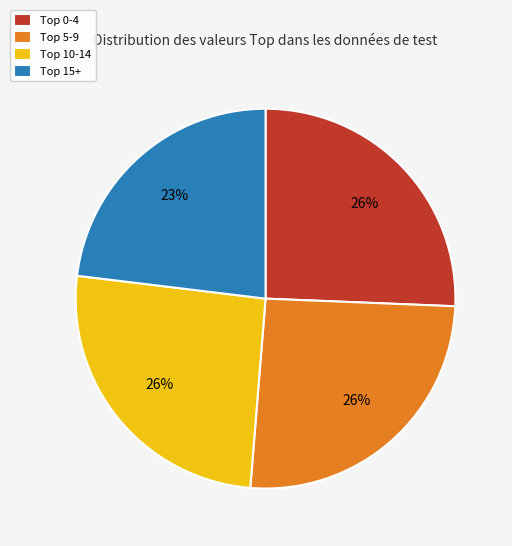

What is the smallest slice in the pie chart?

Top 15+